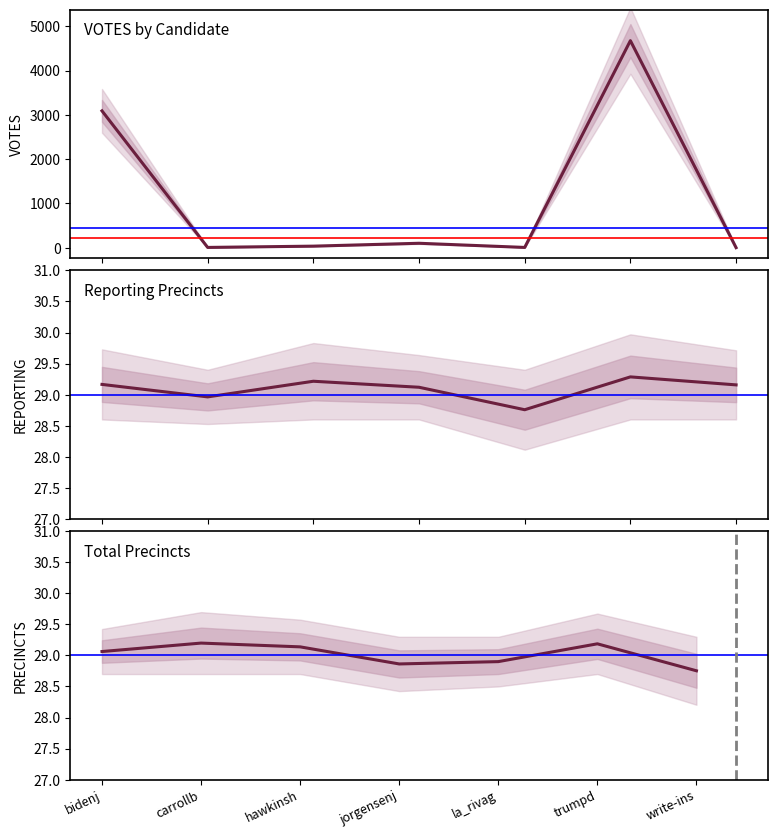

Is the value of VOTES at carrollb greater than the value of REPORTING at hawkinsh?

No